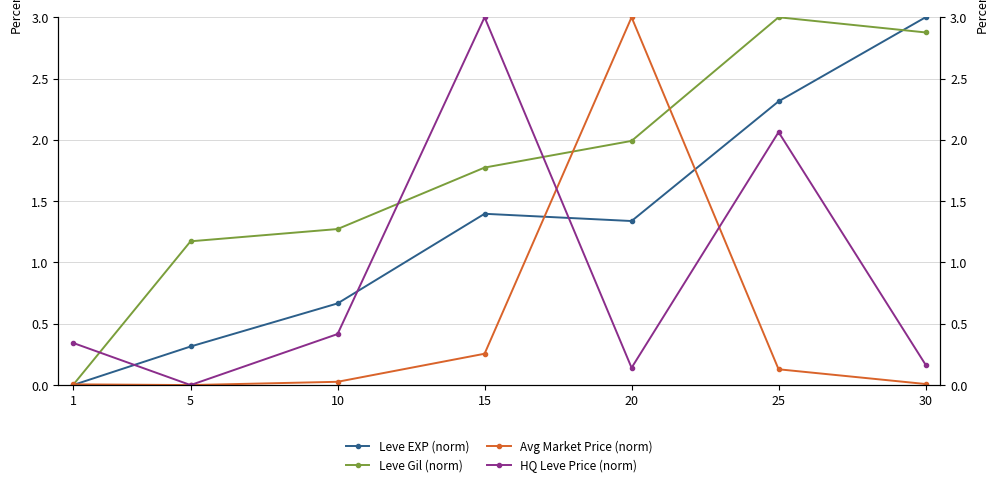

Which series changed the most between 15 and 20?

HQ Leve Price (norm)